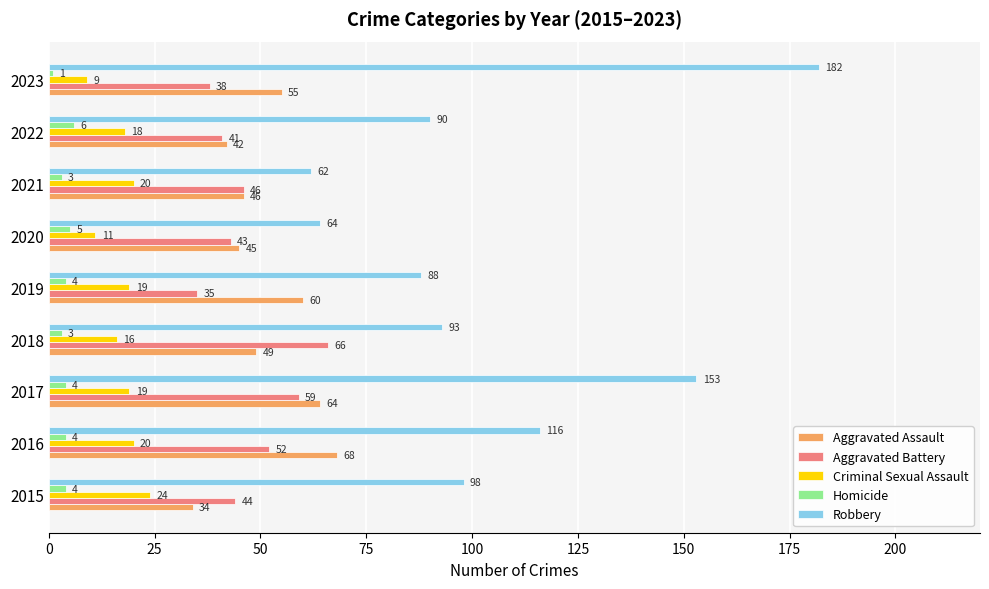

Rank the series by their maximum value, from lowest to highest.

Homicide, Criminal Sexual Assault, Aggravated Battery, Aggravated Assault, Robbery